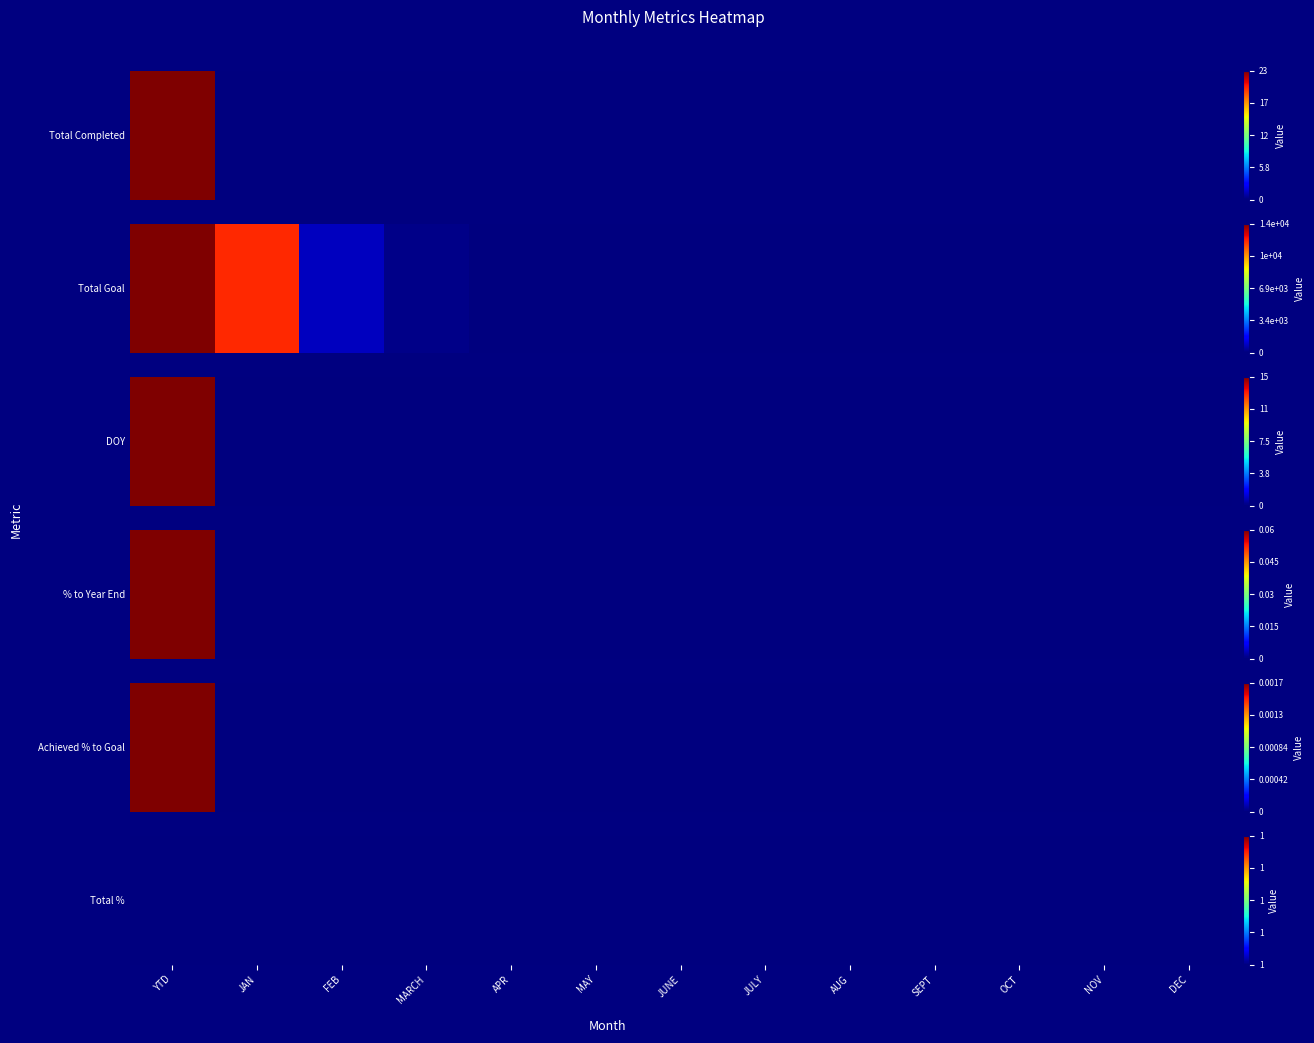

At which category does the chart reach its peak across all series?

YTD